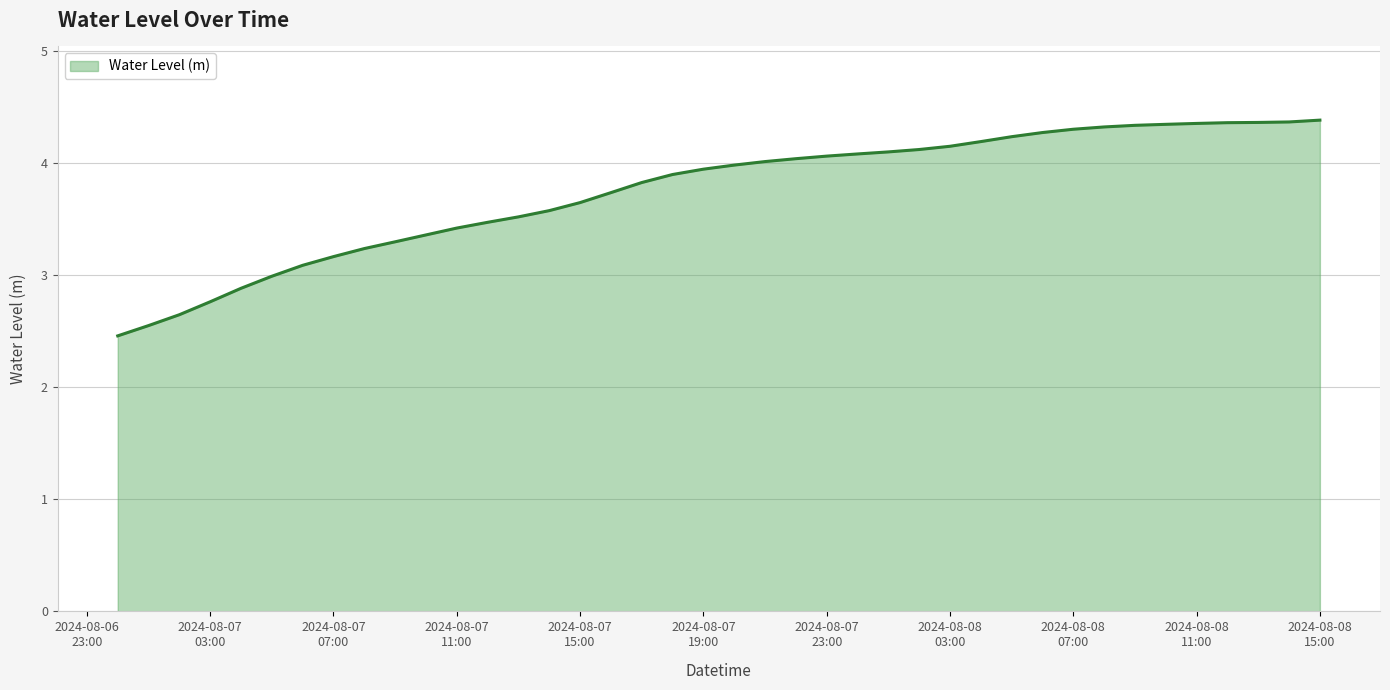

What is the maximum value shown in the chart?

4.4